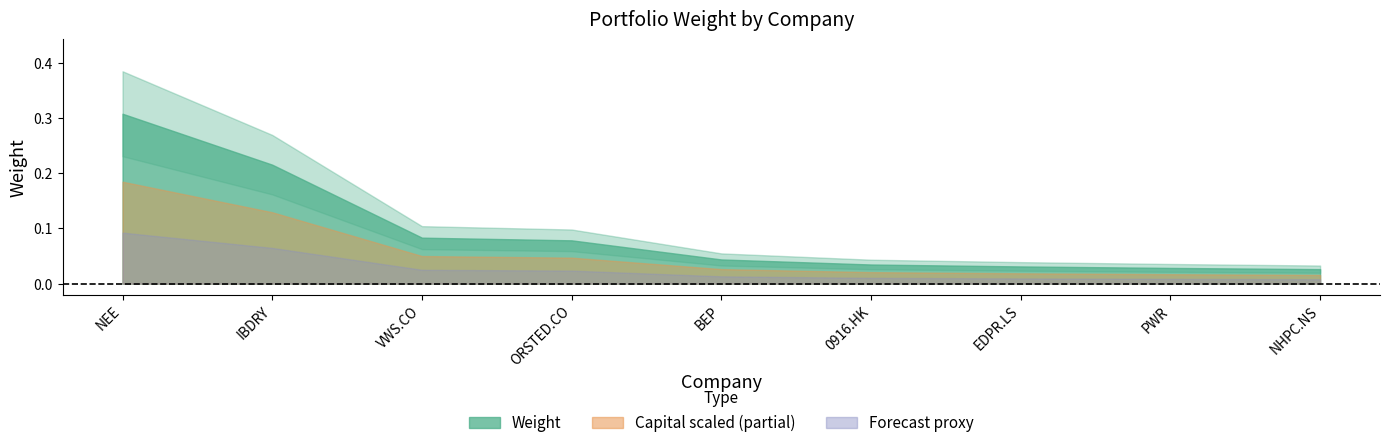

Read the value at IBDRY.

0.2